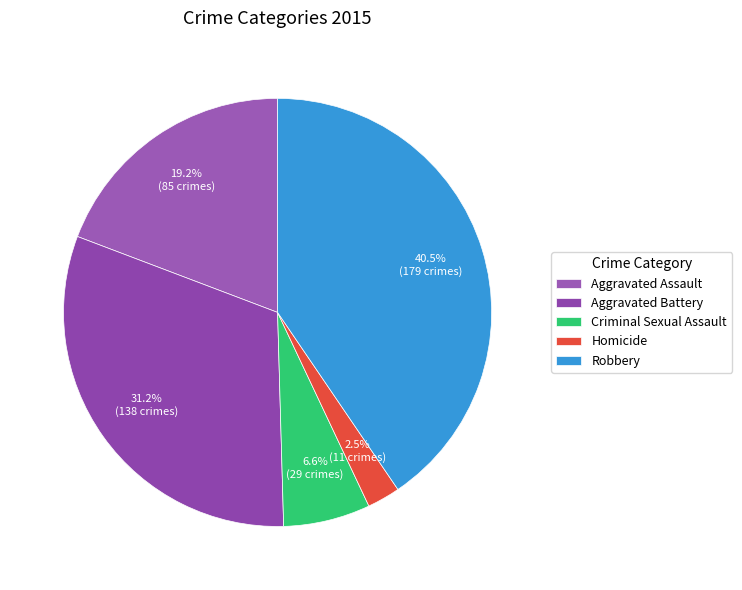

To the nearest percent, what is the combined percentage of Aggravated Assault and Criminal Sexual Assault?

26%